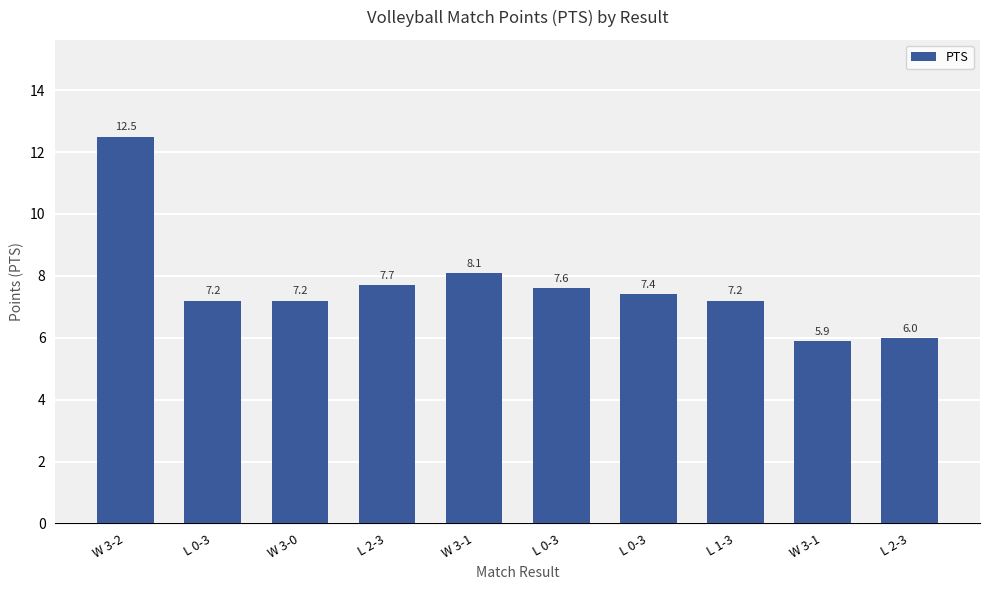

Which has a higher value, W 3-1 or L 1-3?

L 1-3